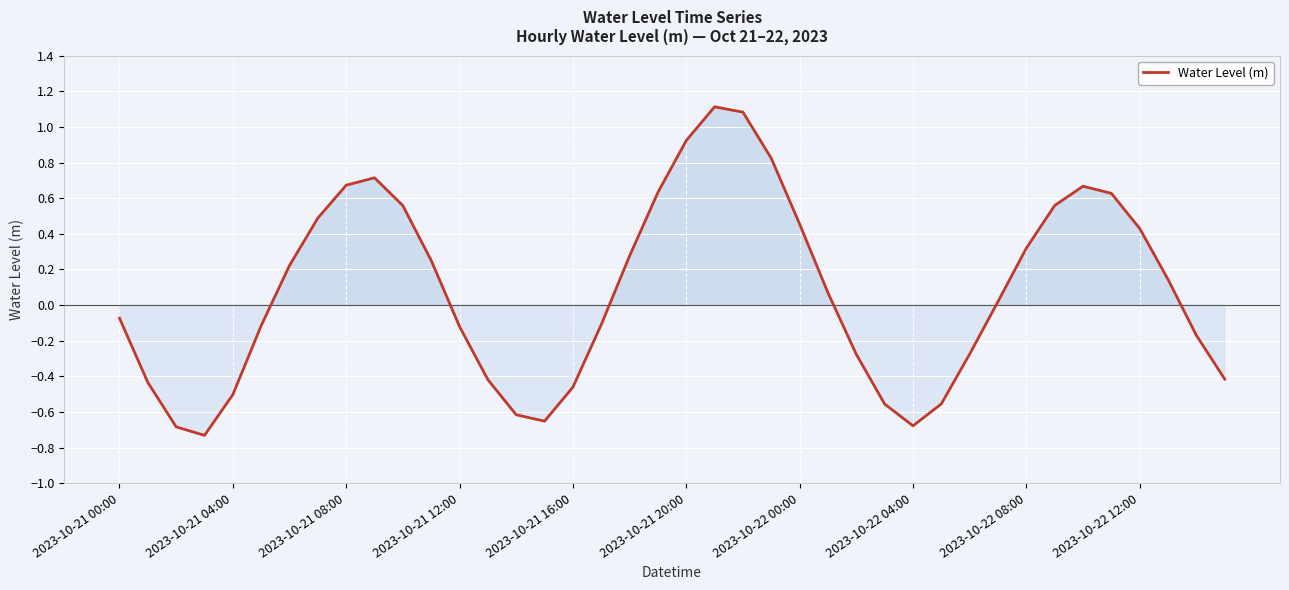

What is the difference between the maximum and minimum values?

1.8